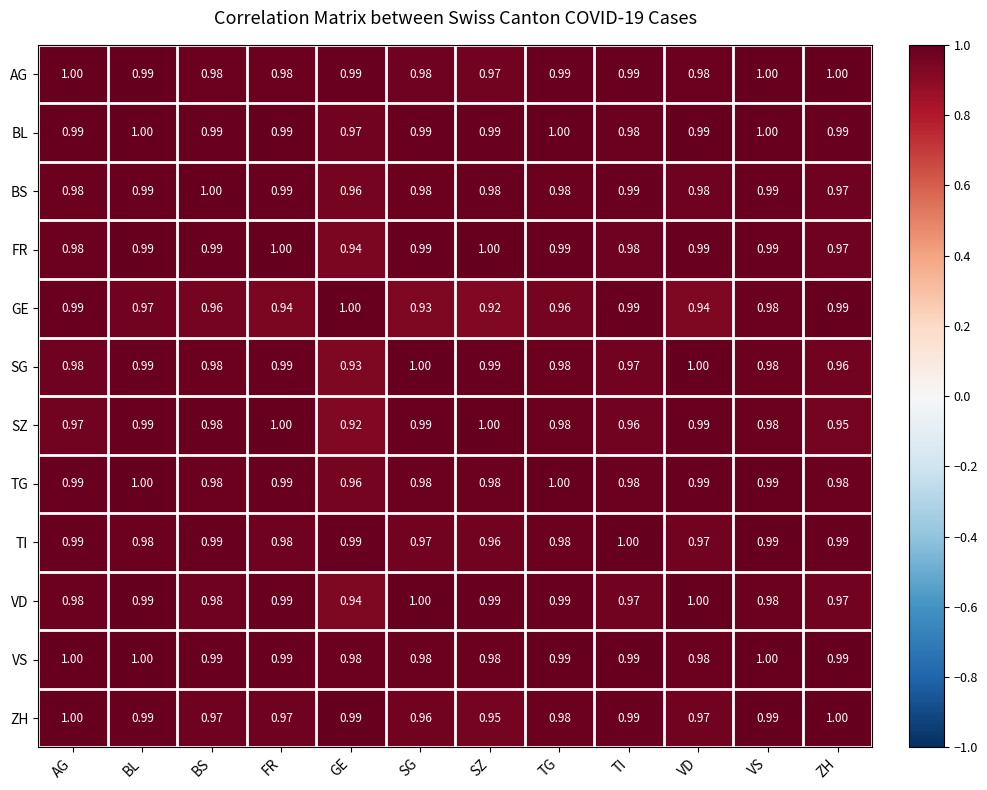

Which series changed the most between BL and SG?

GE